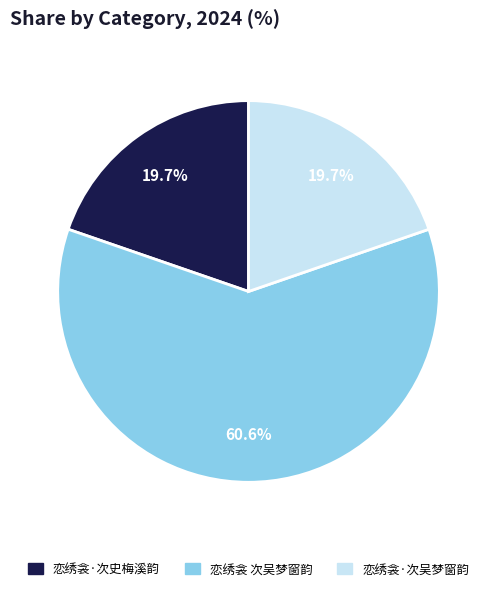

What portion of the pie excludes 恋绣衾·次史梅溪韵?

80.3%